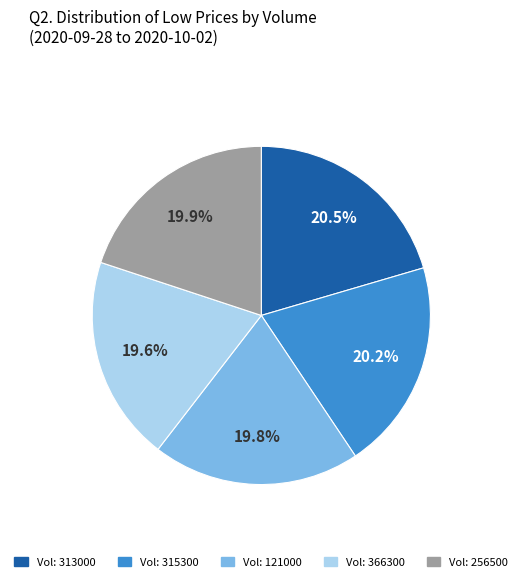

To the nearest percent, what is the average slice percentage?

20%